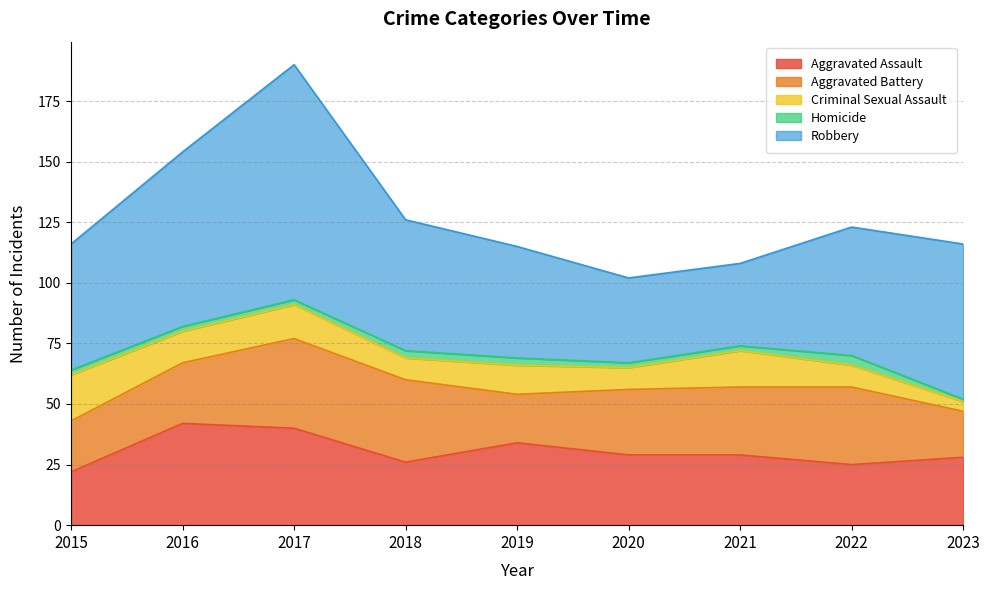

Reading left to right, list all the values displayed in this chart.

Aggravated Assault: 22	42	40	26	34	29	29	25	28
Aggravated Battery: 21	25	37	34	20	27	28	32	19
Criminal Sexual Assault: 19	13	14	9	12	9	15	9	4
Homicide: 2	2	2	3	3	2	2	4	1
Robbery: 52	72	97	54	46	35	34	53	64